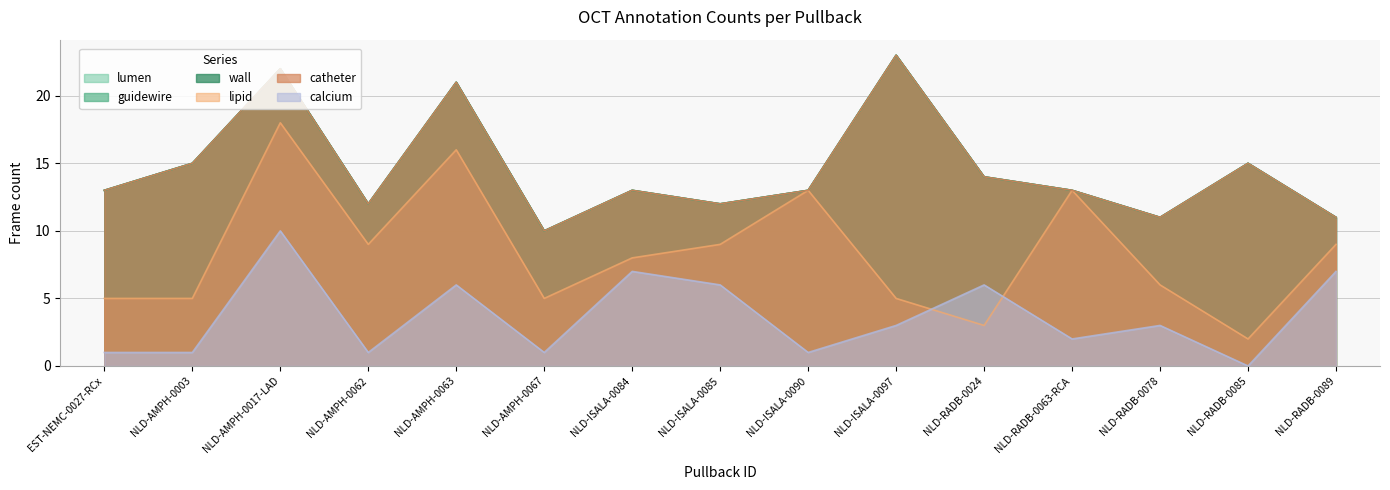

Reading right to left, what are all the values shown in this chart?

lumen: 11	15	11	13	14	23	13	12	13	10	21	12	22	15	13
guidewire: 11	15	11	13	14	23	13	12	13	10	21	12	22	15	13
wall: 11	15	11	13	14	23	13	12	13	10	21	12	22	15	13
lipid: 9	2	6	13	3	5	13	9	8	5	16	9	18	5	5
catheter: 11	15	11	13	14	23	13	12	13	10	21	12	22	15	13
calcium: 7	0	3	2	6	3	1	6	7	1	6	1	10	1	1